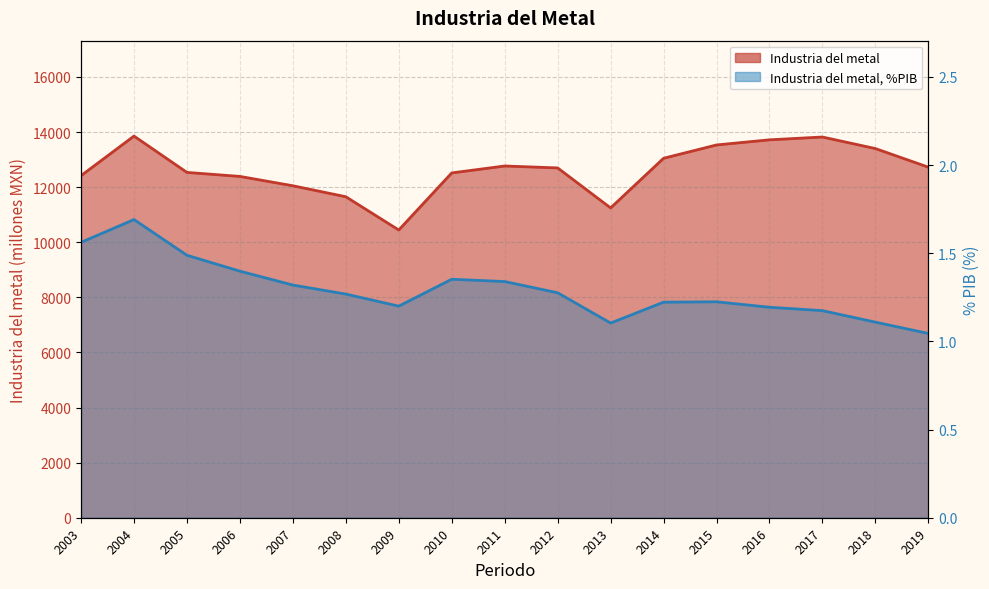

Where does the Industria del metal series first go above 12699?

2004